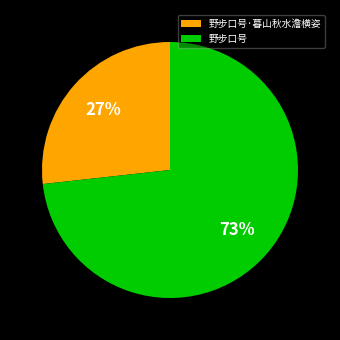

The 野步口号 slice represents 68% of the pie. True or false?

False